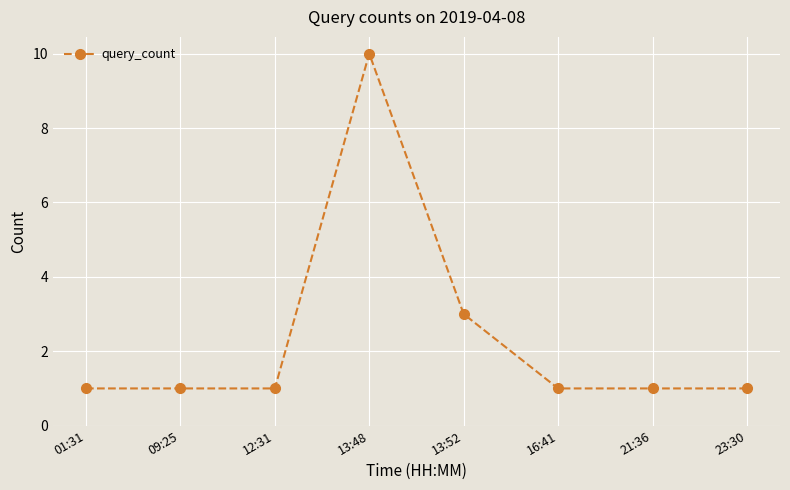

What is the difference between the maximum and minimum values?

9